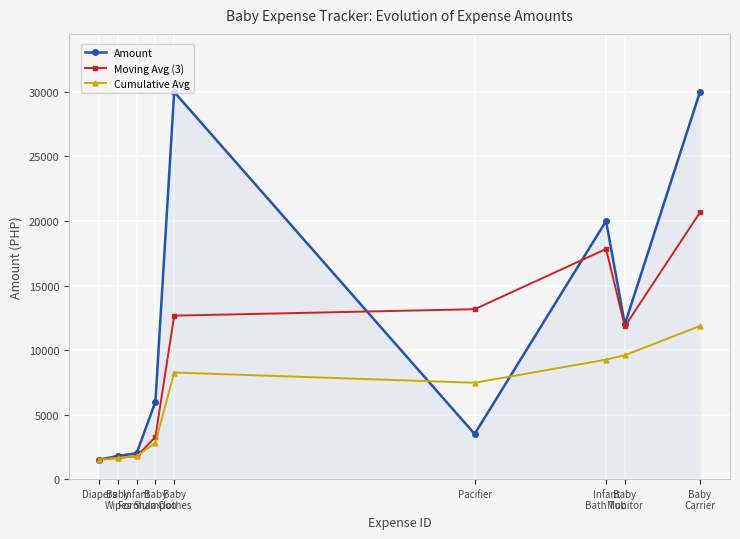

What is the total value across all series at Infant
Bath Tub?

47090.5